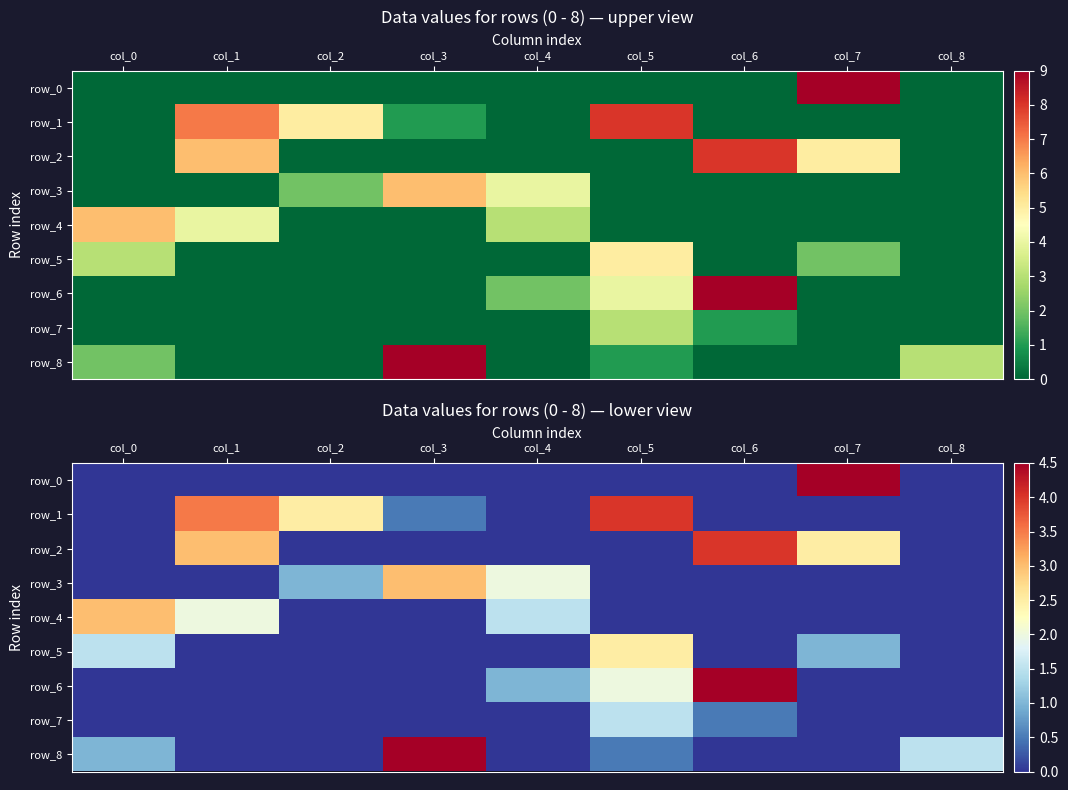

Reading left to right, list all the values displayed in this chart.

row_0: col_0=0.0	col_1=0.0	col_2=0.0	col_3=0.0	col_4=0.0	col_5=0.0	col_6=0.0	col_7=4.5	col_8=0.0
row_1: col_0=0.0	col_1=3.5	col_2=2.5	col_3=0.5	col_4=0.0	col_5=4.0	col_6=0.0	col_7=0.0	col_8=0.0
row_2: col_0=0.0	col_1=3.0	col_2=0.0	col_3=0.0	col_4=0.0	col_5=0.0	col_6=4.0	col_7=2.5	col_8=0.0
row_3: col_0=0.0	col_1=0.0	col_2=1.0	col_3=3.0	col_4=2.0	col_5=0.0	col_6=0.0	col_7=0.0	col_8=0.0
row_4: col_0=3.0	col_1=2.0	col_2=0.0	col_3=0.0	col_4=1.5	col_5=0.0	col_6=0.0	col_7=0.0	col_8=0.0
row_5: col_0=1.5	col_1=0.0	col_2=0.0	col_3=0.0	col_4=0.0	col_5=2.5	col_6=0.0	col_7=1.0	col_8=0.0
row_6: col_0=0.0	col_1=0.0	col_2=0.0	col_3=0.0	col_4=1.0	col_5=2.0	col_6=4.5	col_7=0.0	col_8=0.0
row_7: col_0=0.0	col_1=0.0	col_2=0.0	col_3=0.0	col_4=0.0	col_5=1.5	col_6=0.5	col_7=0.0	col_8=0.0
row_8: col_0=1.0	col_1=0.0	col_2=0.0	col_3=4.5	col_4=0.0	col_5=0.5	col_6=0.0	col_7=0.0	col_8=1.5